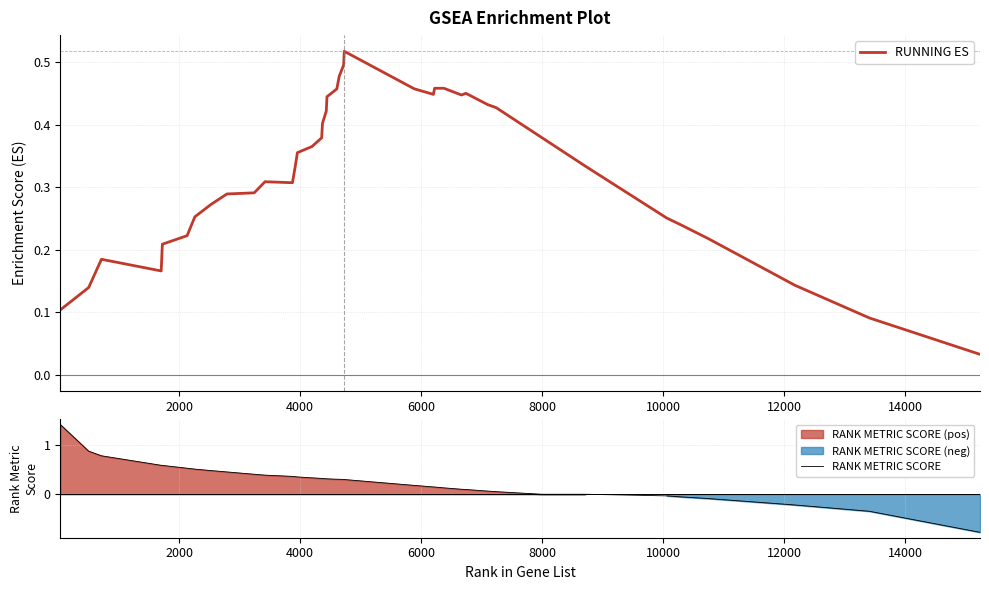

Reading left to right, list all the values displayed in this chart.

RUNNING ES: 0.1	0.1	0.2	0.2	0.2	0.2	0.3	0.3	0.3	0.3	0.3	0.3	0.3	0.4	0.4	0.4	0.4	0.4	0.4	0.5	0.5	0.5	0.5	0.5	0.4	0.5	0.5	0.4	0.5	0.4	0.4	0.4	0.3	0.3	0.2	0.2	0.1	0.1	0.0
RANK METRIC SCORE: 1.4	0.9	0.8	0.6	0.6	0.5	0.5	0.5	0.5	0.4	0.4	0.4	0.4	0.3	0.3	0.3	0.3	0.3	0.3	0.3	0.3	0.3	0.3	0.2	0.1	0.1	0.1	0.1	0.1	0.1	0.1	0.0	0.0	-0.0	-0.1	-0.1	-0.2	-0.3	-0.8